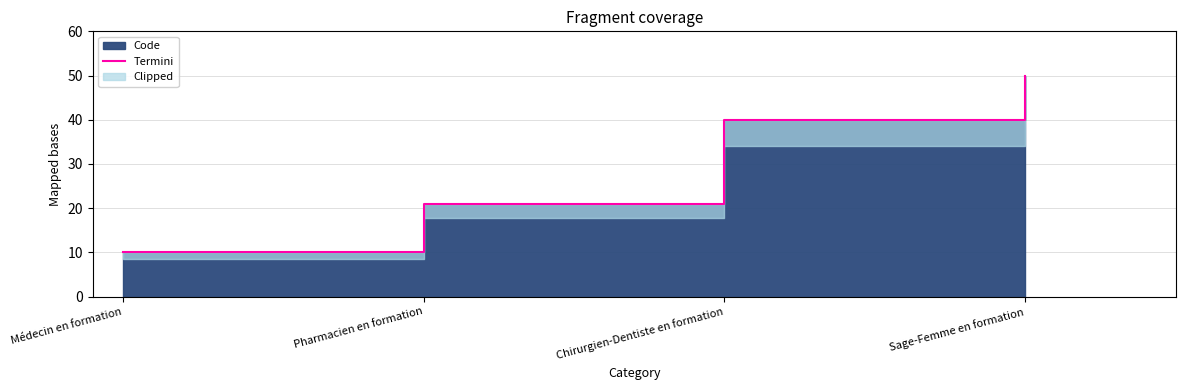

Reading left to right, transcribe all the data shown in this chart.

10	21	40	50